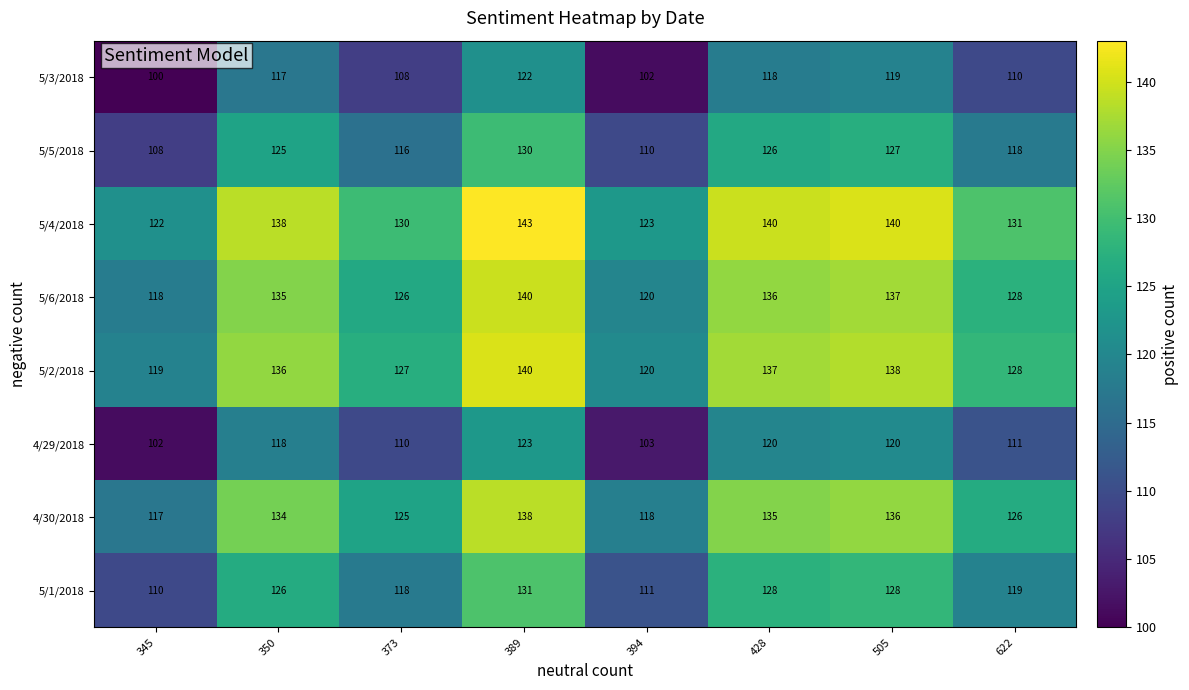

Where is 5/6/2018 nearest to the value 129?

622